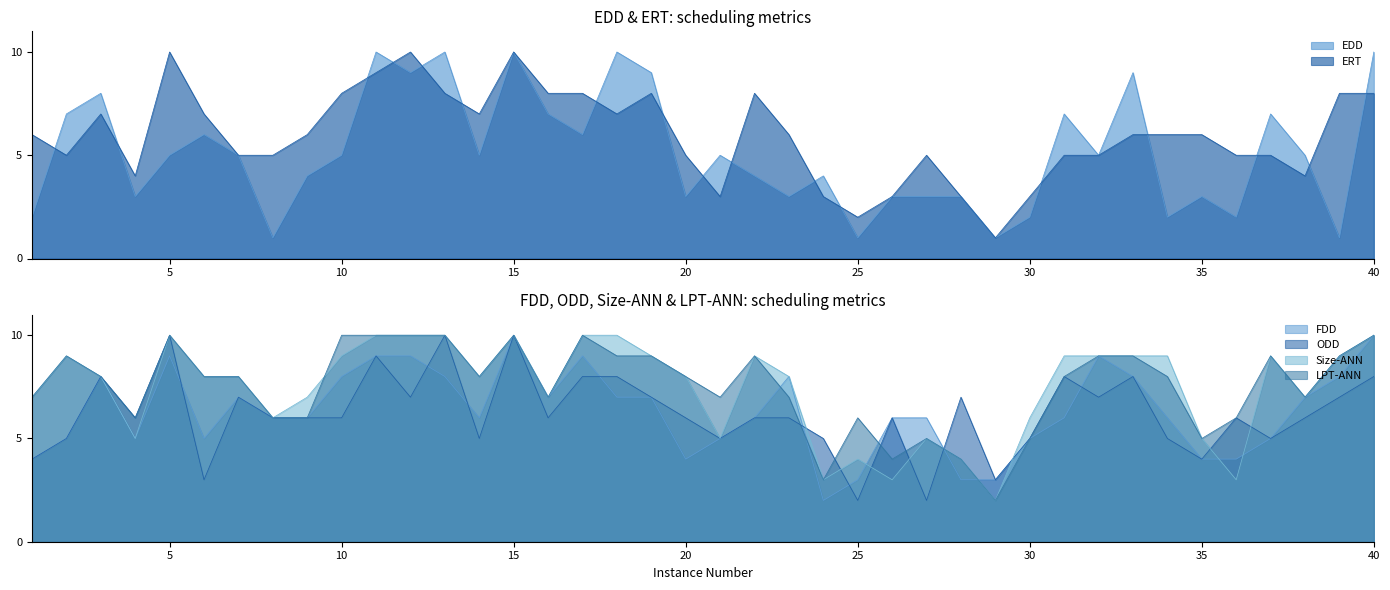

How many interior local valleys does the ODD series have?

12